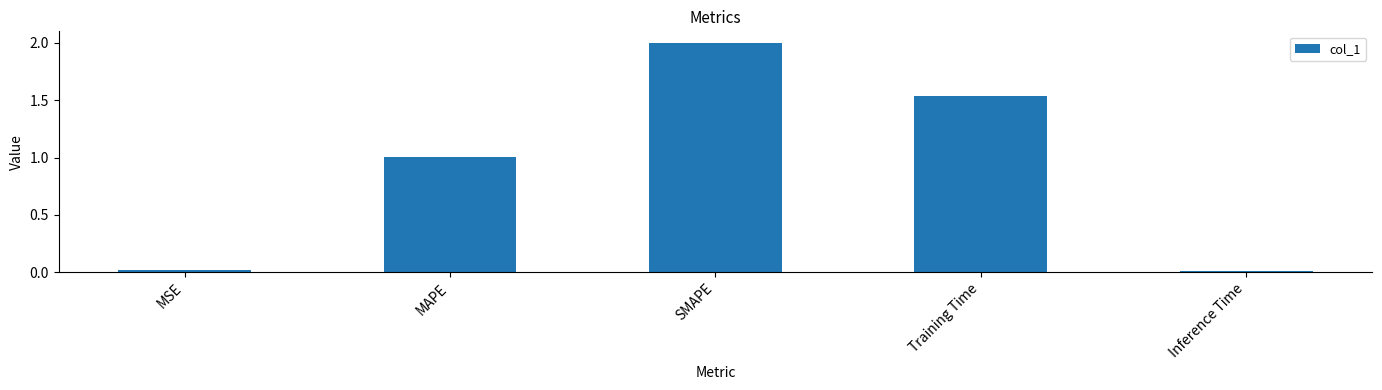

Which has a higher value, Inference Time or Training Time?

Training Time